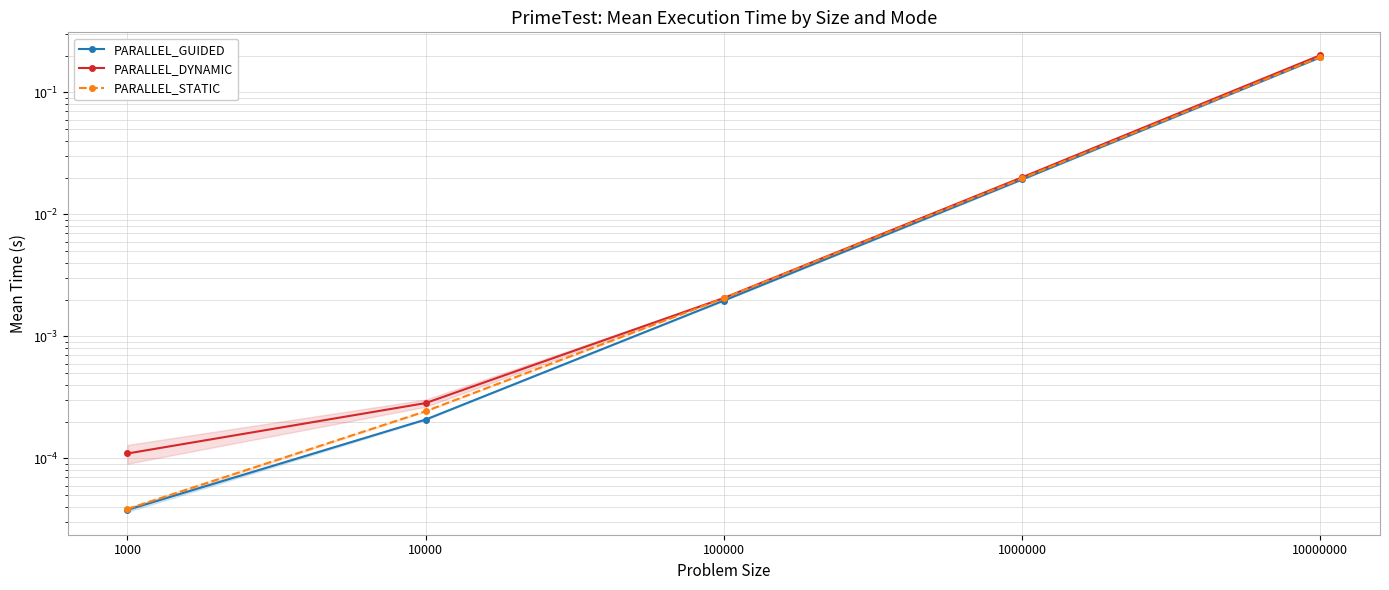

The value of PARALLEL_GUIDED at 100000 is 0.0. True or false?

False